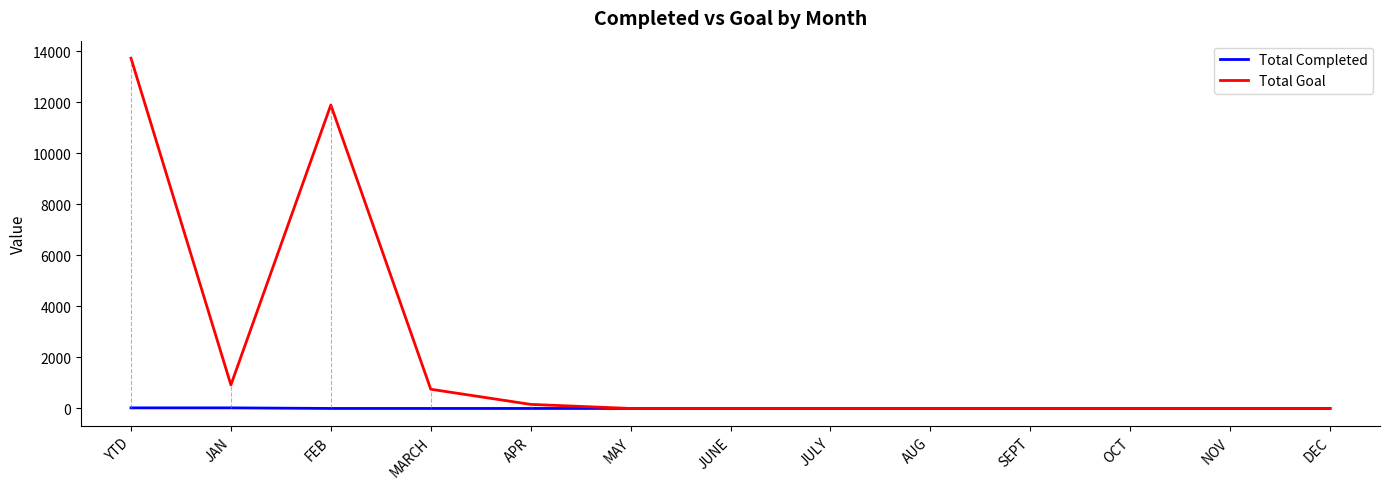

The value of Total Goal at SEPT is 0. True or false?

True